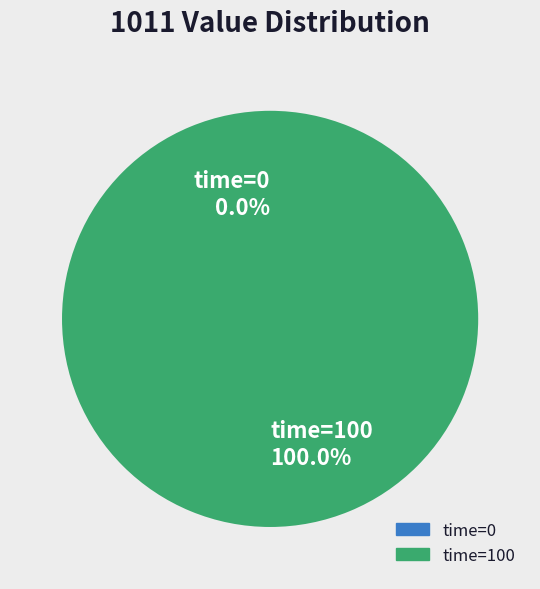

The 0 slice represents 1% of the pie. True or false?

False